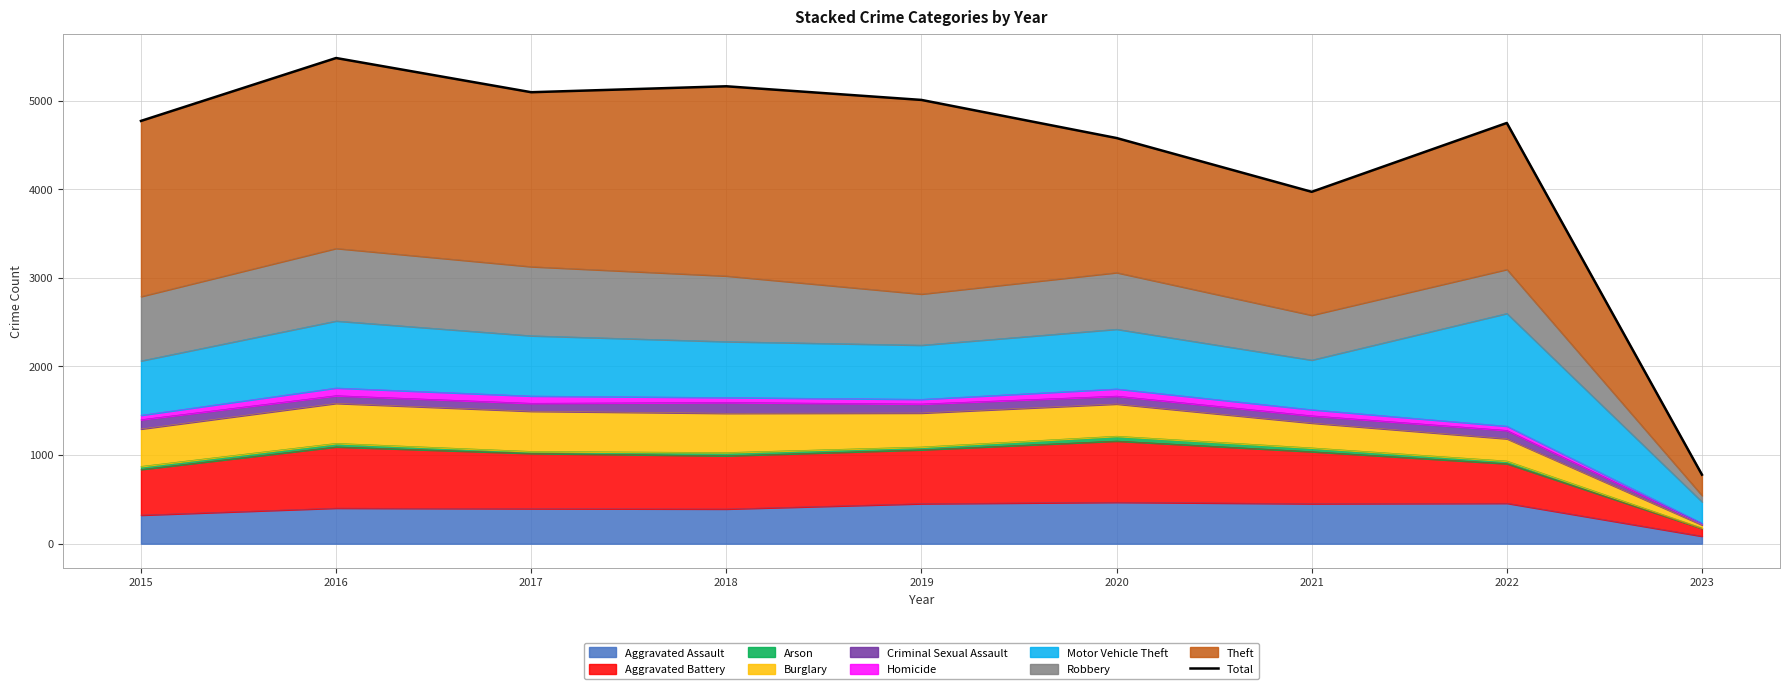

What is the sum of all values?

39593